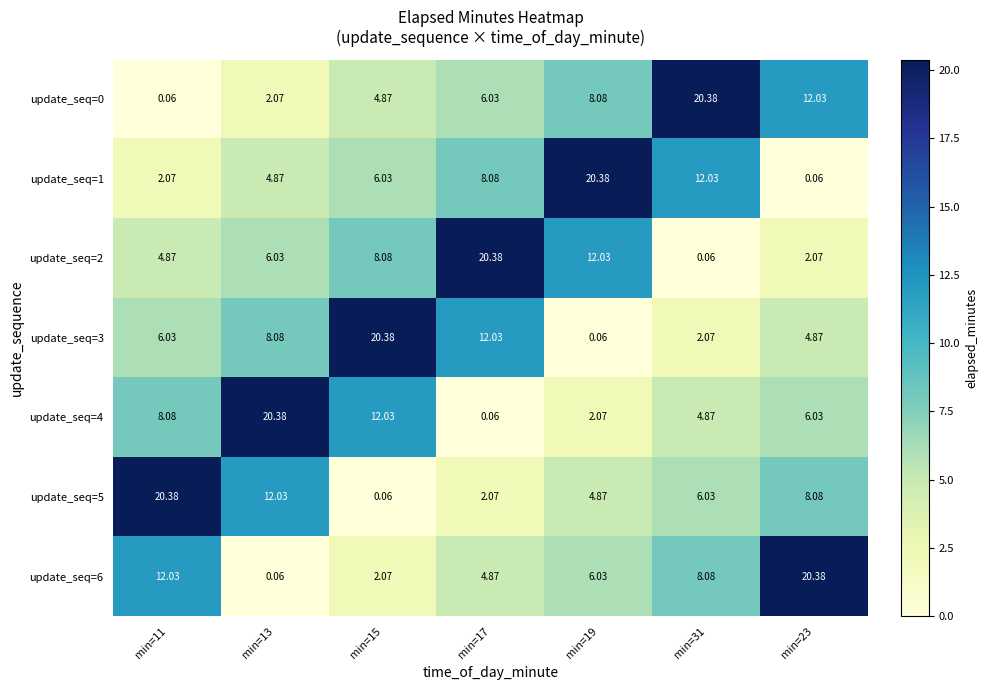

How many categories are shown in the chart?

7